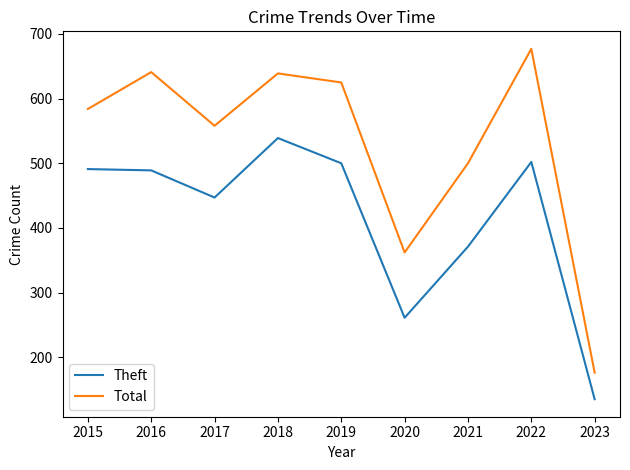

Rank the series by their average value, from lowest to highest.

Theft, Total